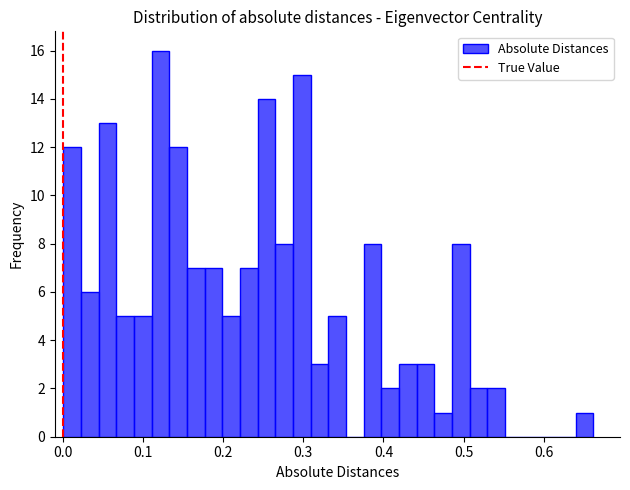

Around what value on the x-axis is the tallest bar? Give the approximate position of its centre, as read against the axis.

0.12